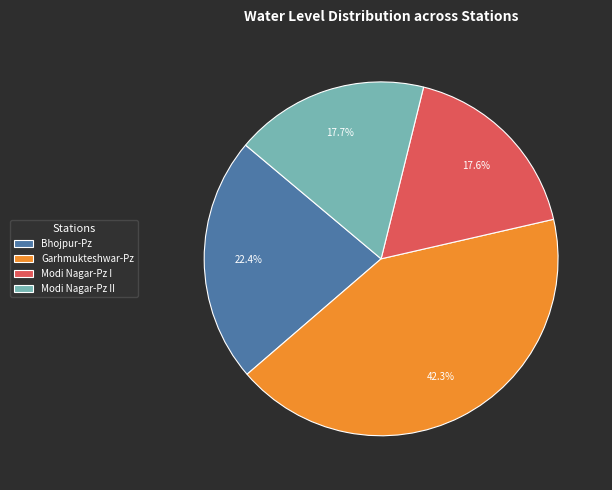

How many segments does this pie chart have?

4